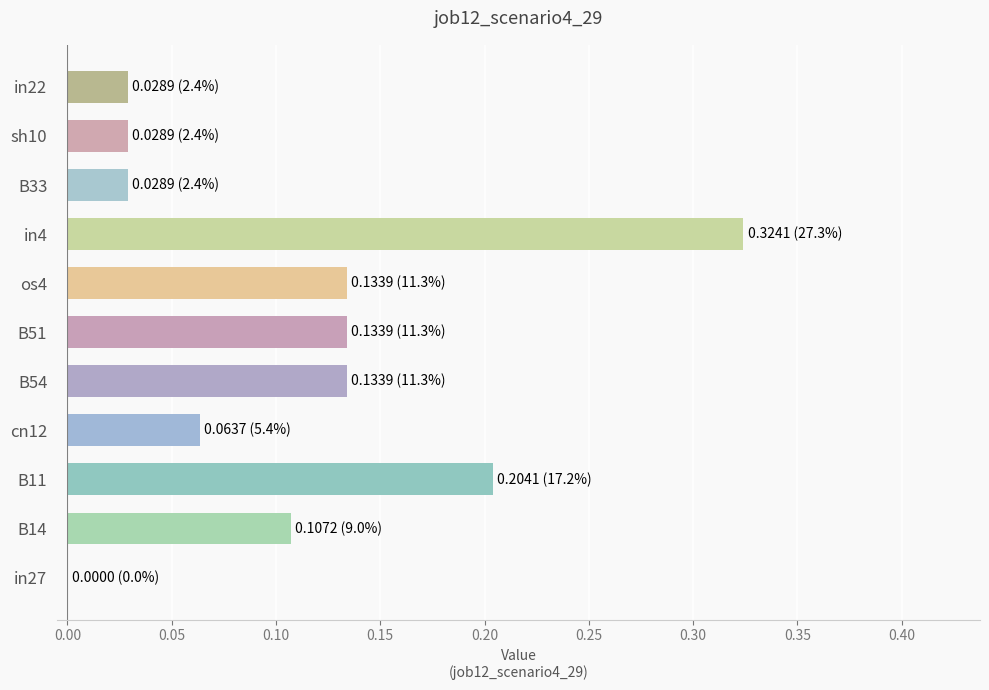

The value at B11 is 0.1. True or false?

False